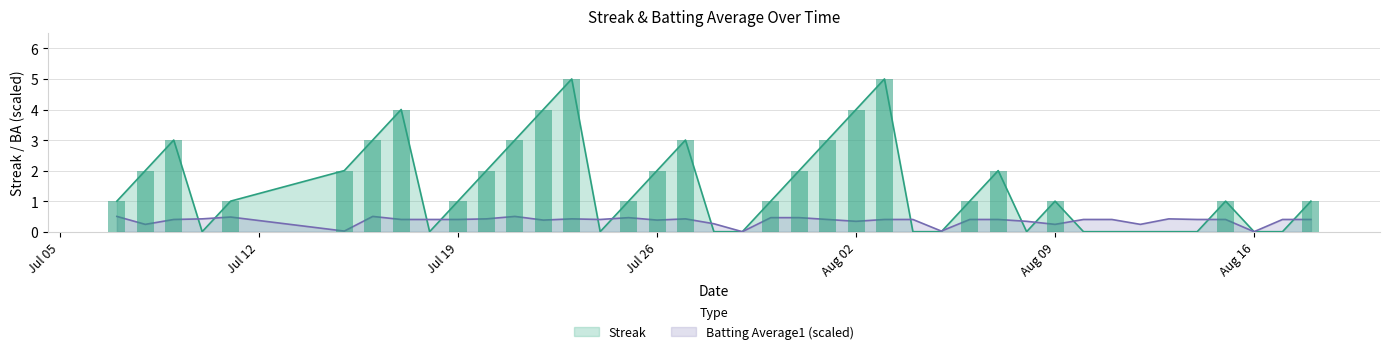

What is the total value across all series at Aug 09?

1.2